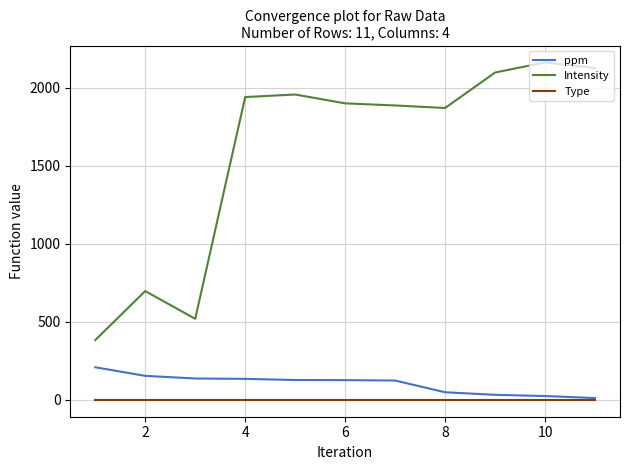

What is the greatest value displayed?

2163.9